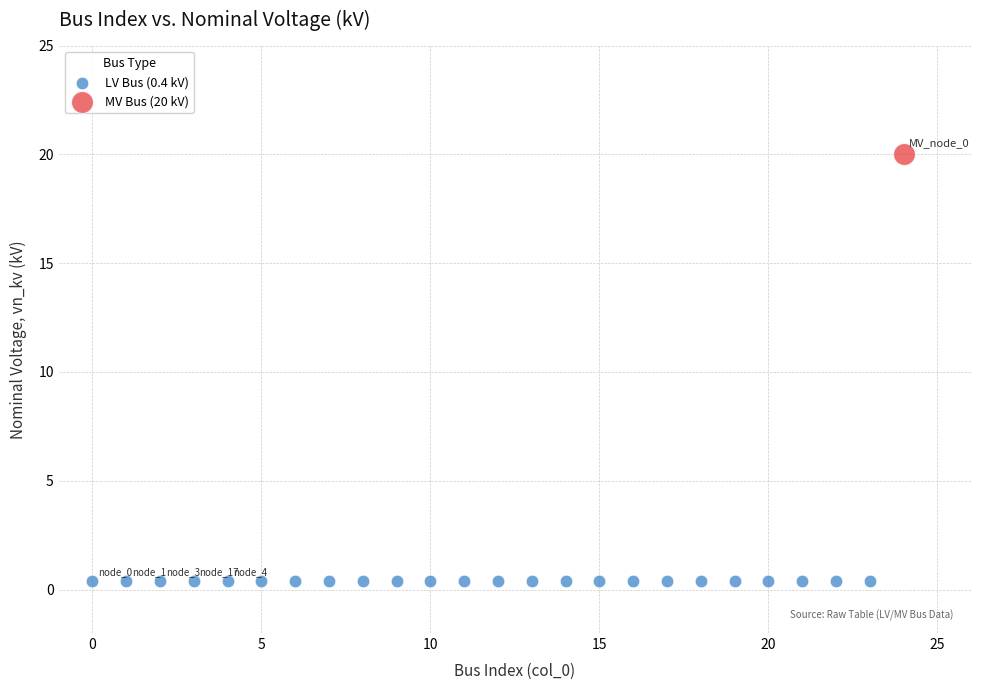

Which series reaches the maximum Y coordinate?

MV Bus (20 kV)